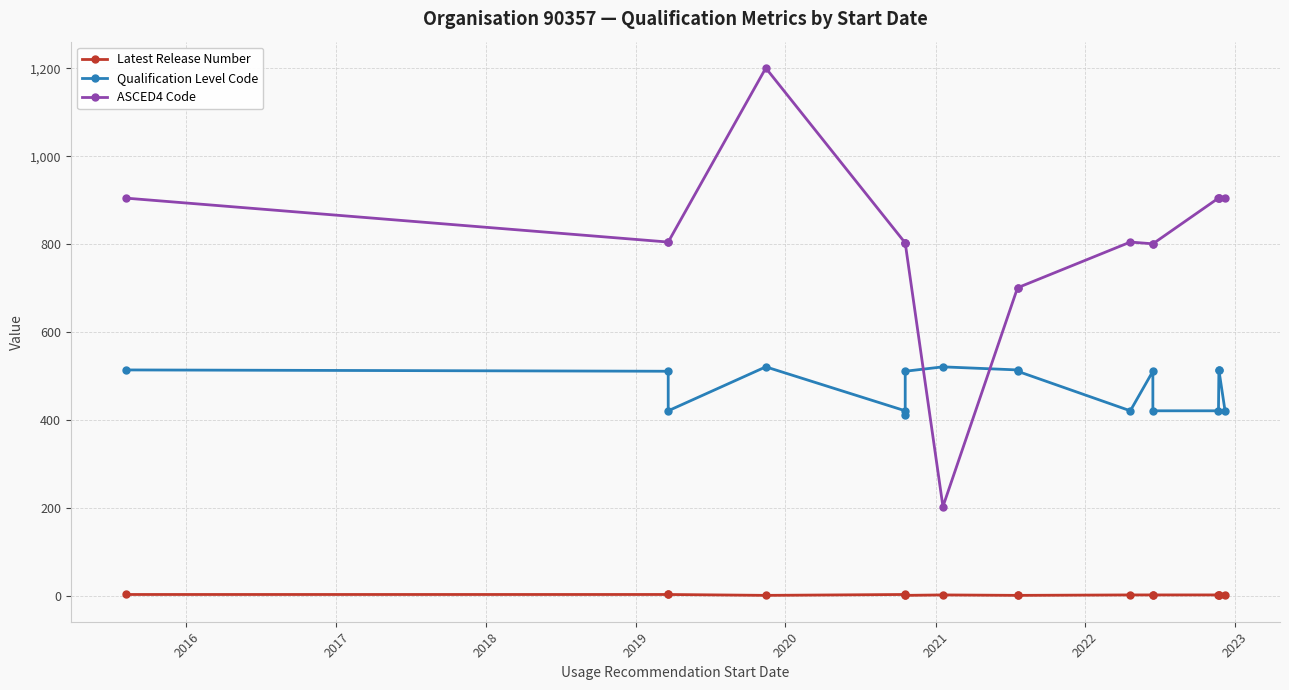

What is the sum of all Qualification Level Code values?

8079